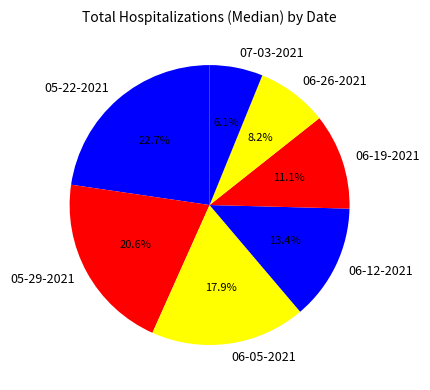

True or false: 07-03-2021 accounts for 6% of the total.

True